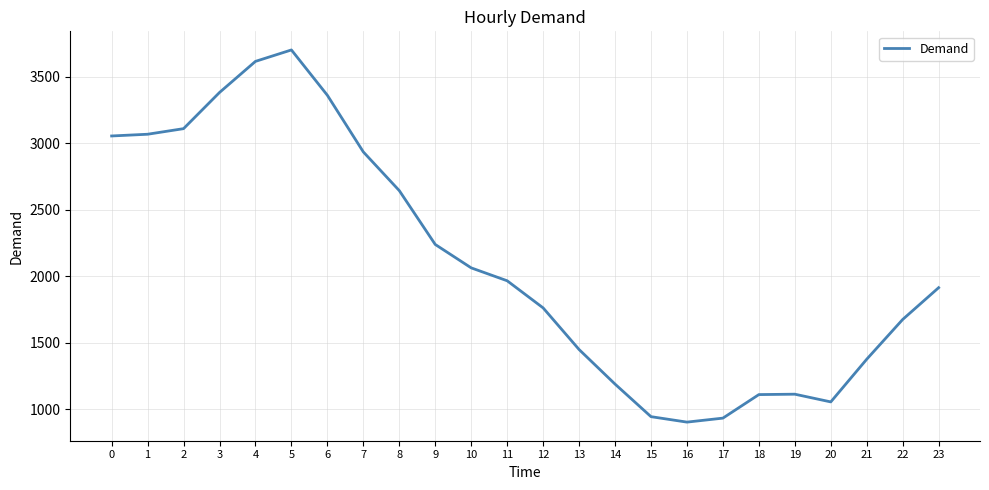

Is it true that the value at 21 is 1377?

True